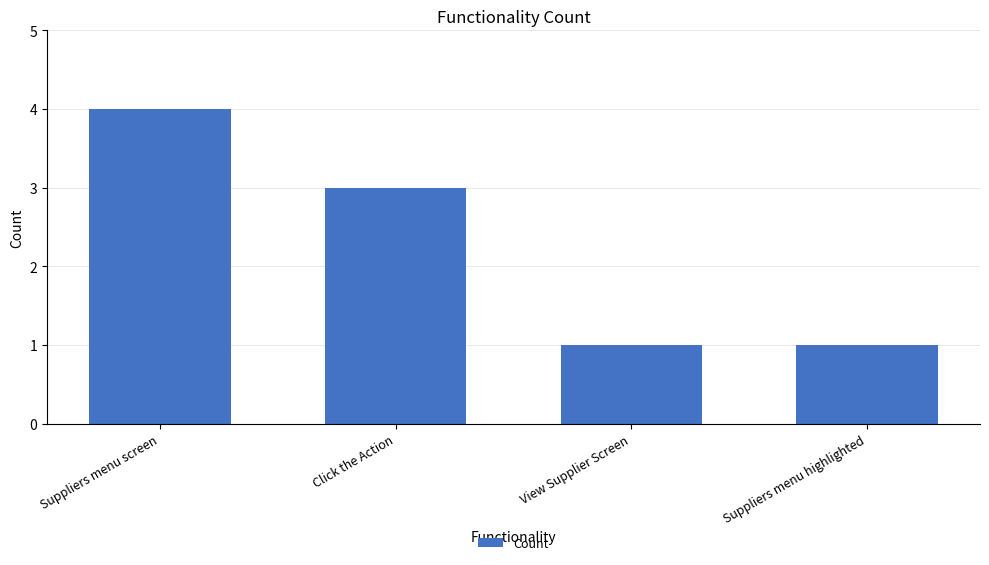

How many bars are there in total?

4